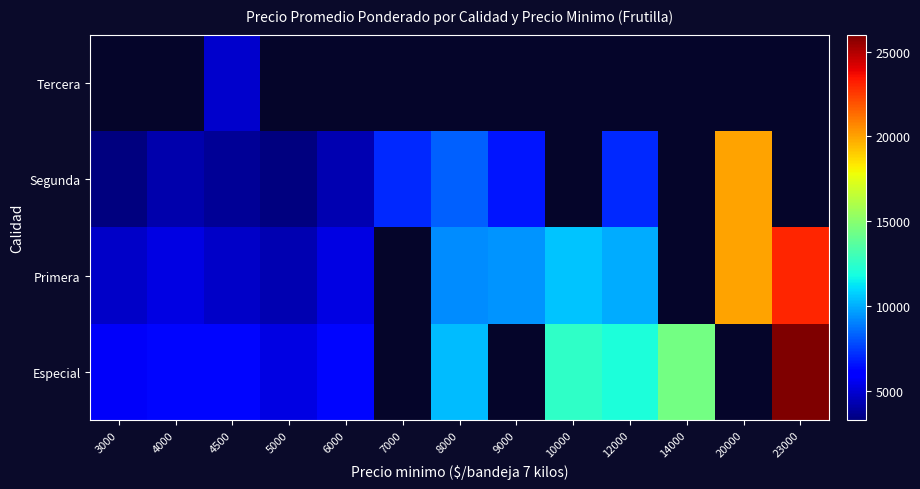

True or false: Primera has a value of 10000.0 at 12000.

True